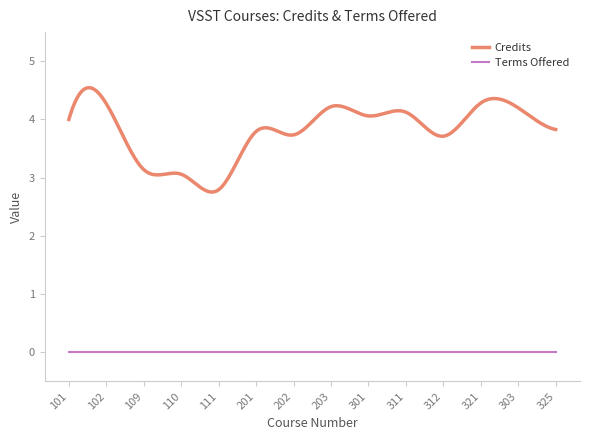

What are all the series names shown in the legend?

Credits, Terms Offered